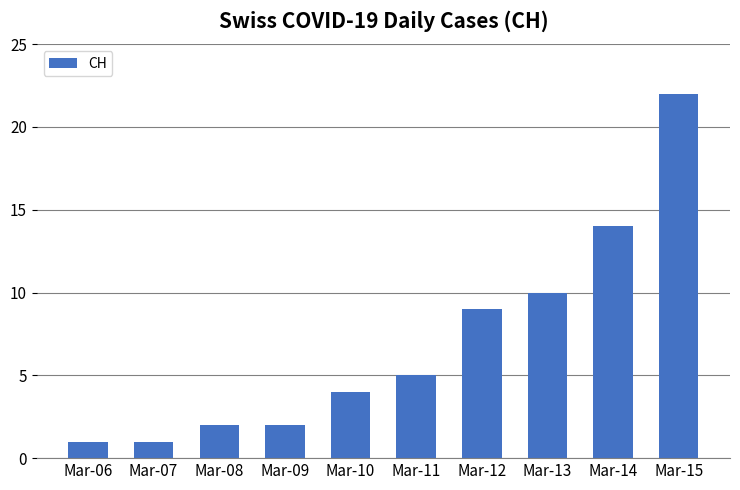

What is the change in value from Mar-09 to Mar-13?

+8